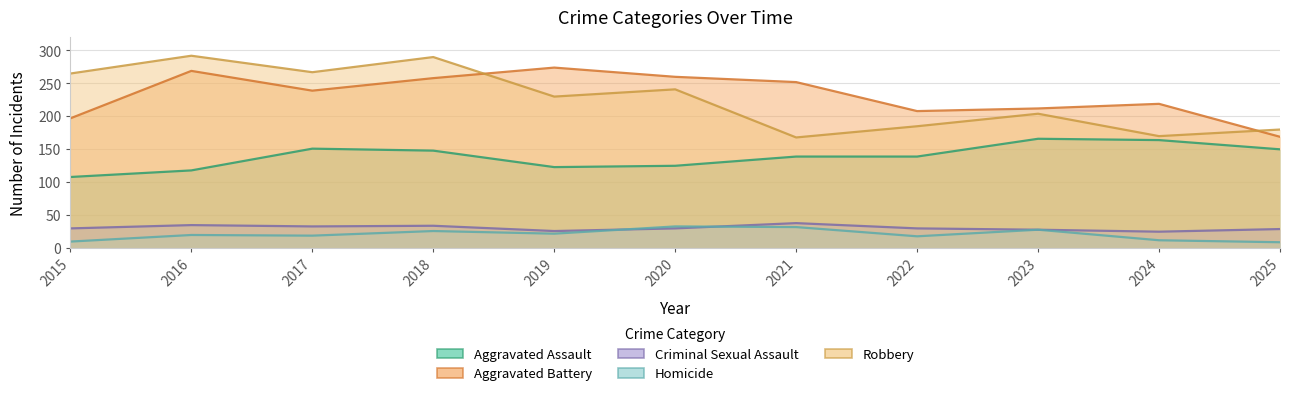

Reading left to right, transcribe all the data shown in this chart.

Aggravated Assault: 2015=108	2016=118	2017=151	2018=148	2019=123	2020=125	2021=139	2022=139	2023=166	2024=164	2025=150
Aggravated Battery: 2015=197	2016=269	2017=239	2018=258	2019=274	2020=260	2021=252	2022=208	2023=212	2024=219	2025=169
Criminal Sexual Assault: 2015=30	2016=35	2017=33	2018=34	2019=26	2020=30	2021=38	2022=30	2023=28	2024=25	2025=29
Homicide: 2015=10	2016=20	2017=19	2018=26	2019=22	2020=33	2021=32	2022=18	2023=28	2024=12	2025=9
Robbery: 2015=265	2016=292	2017=267	2018=290	2019=230	2020=241	2021=168	2022=185	2023=204	2024=170	2025=180